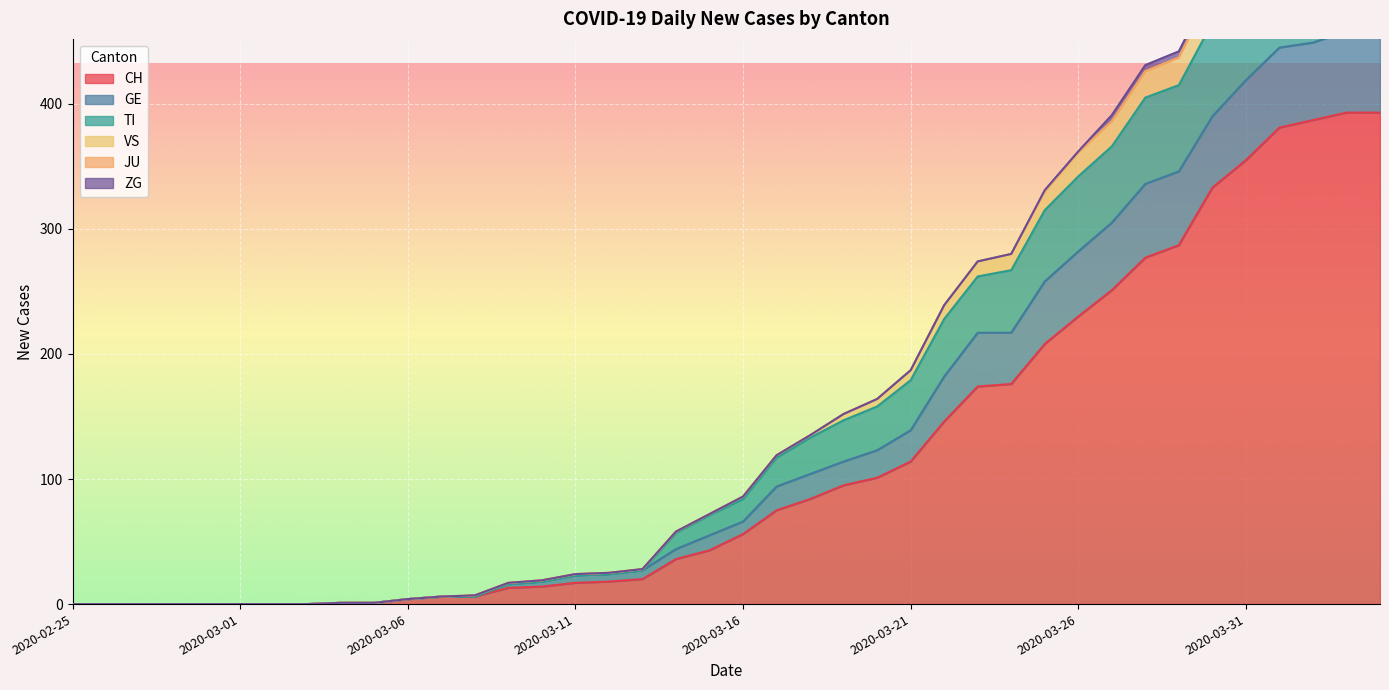

What is the maximum value for CH?

393